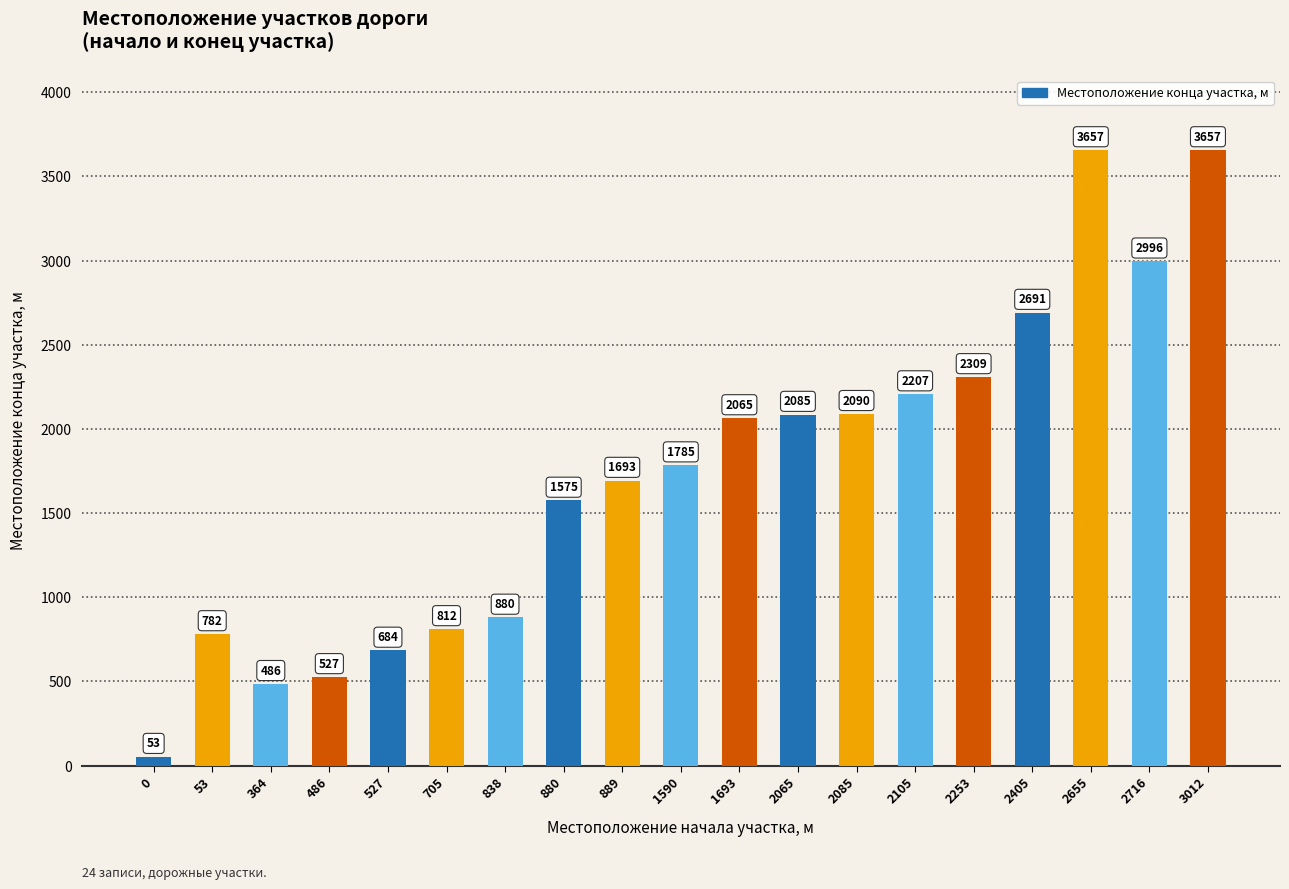

What is the difference between the maximum and minimum values?

3604